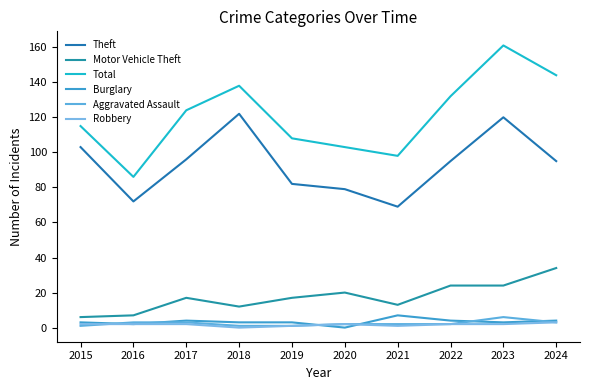

What are all the series names shown in the legend?

Theft, Motor Vehicle Theft, Total, Burglary, Aggravated Assault, Robbery